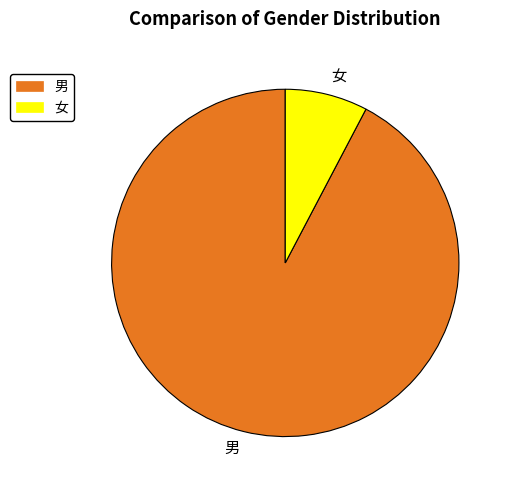

The 男 slice represents 83% of the pie. True or false?

False